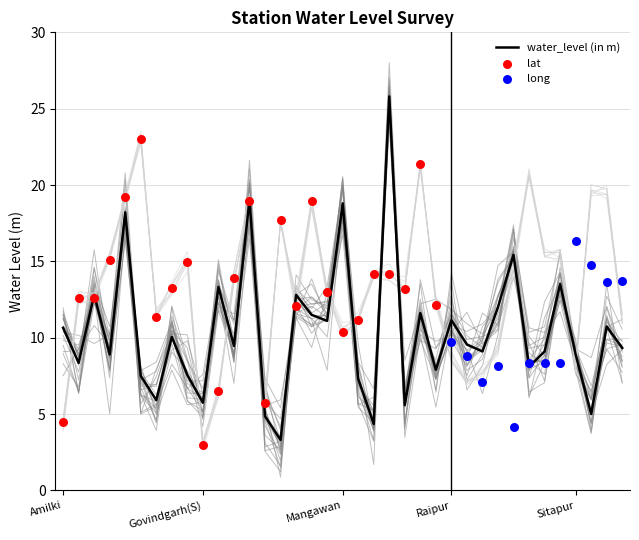

Which series has the widest spread of Y values?

water_level (in m)